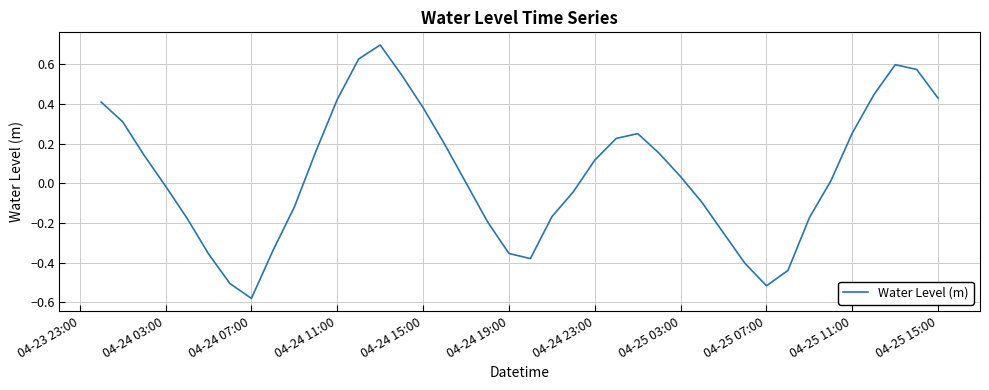

What is the greatest value displayed?

0.7